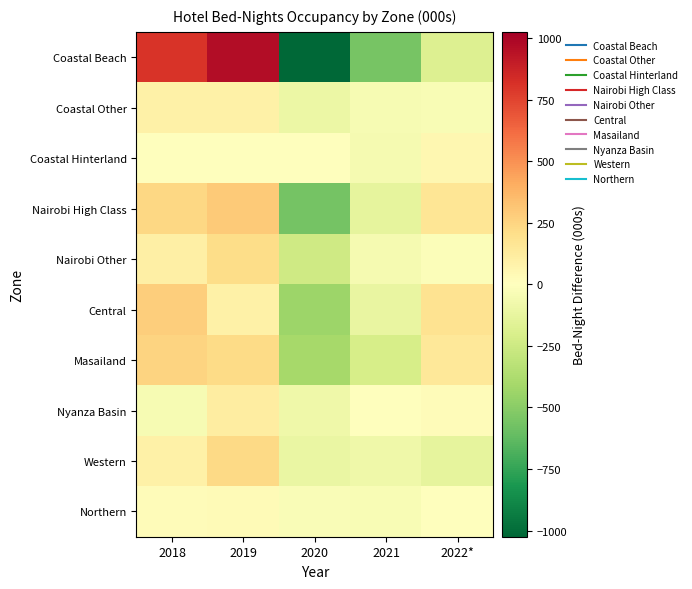

Which label corresponds to the smallest value in the chart?

2020